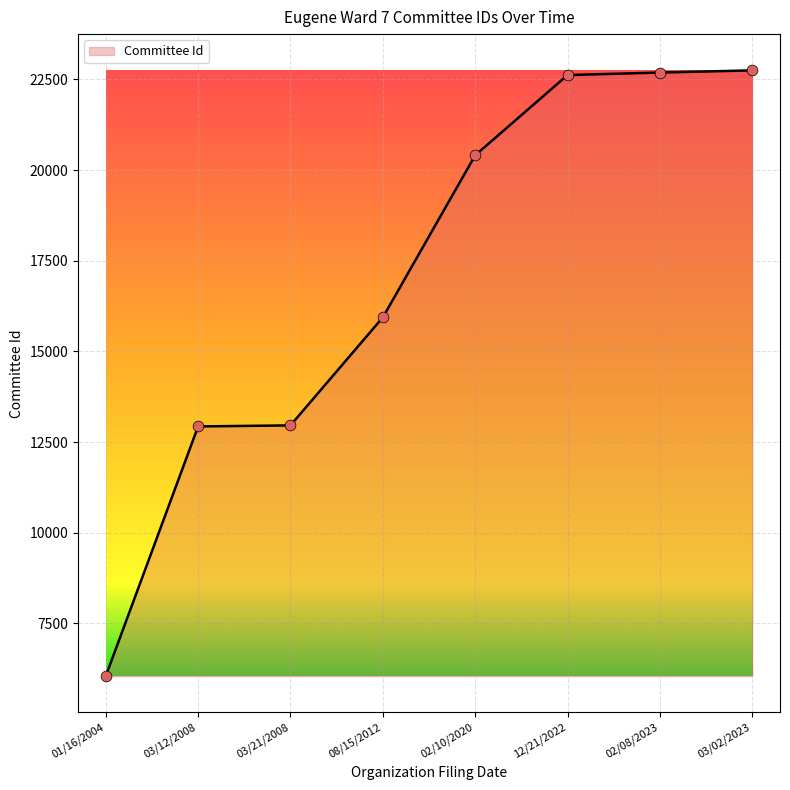

Approximately how many times larger is the value at 03/12/2008 compared to 08/15/2012?

0.8